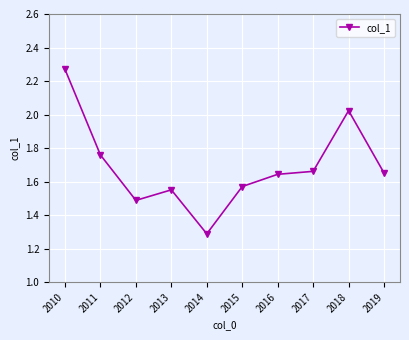

How many interior local peaks (higher than both neighbors) does the data have?

2